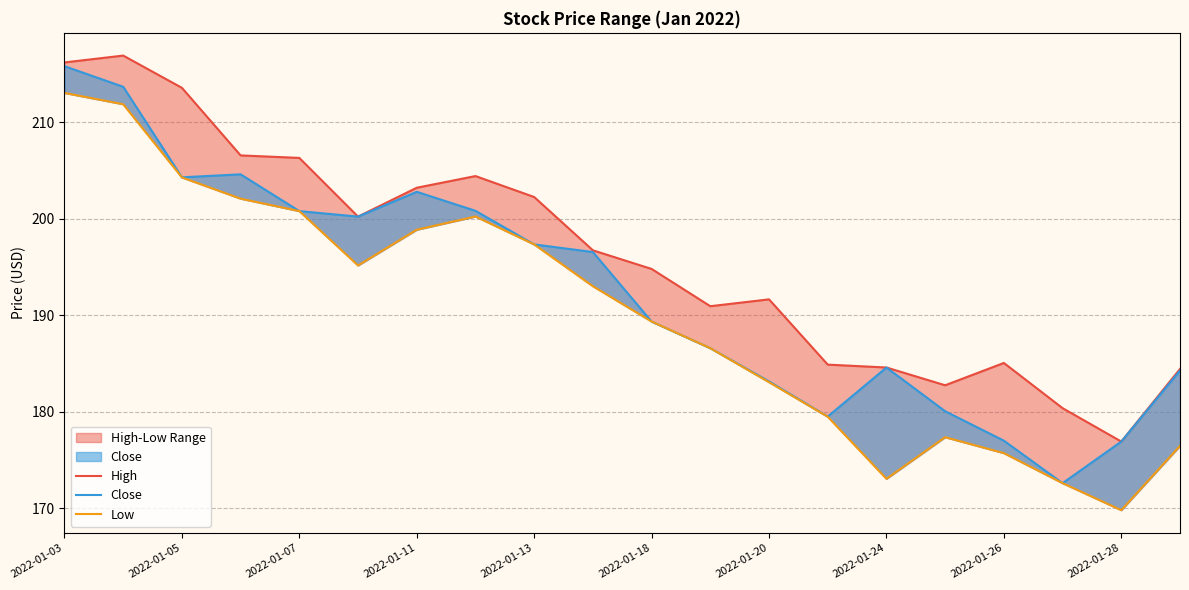

How many values in the Close series are below 196?

10